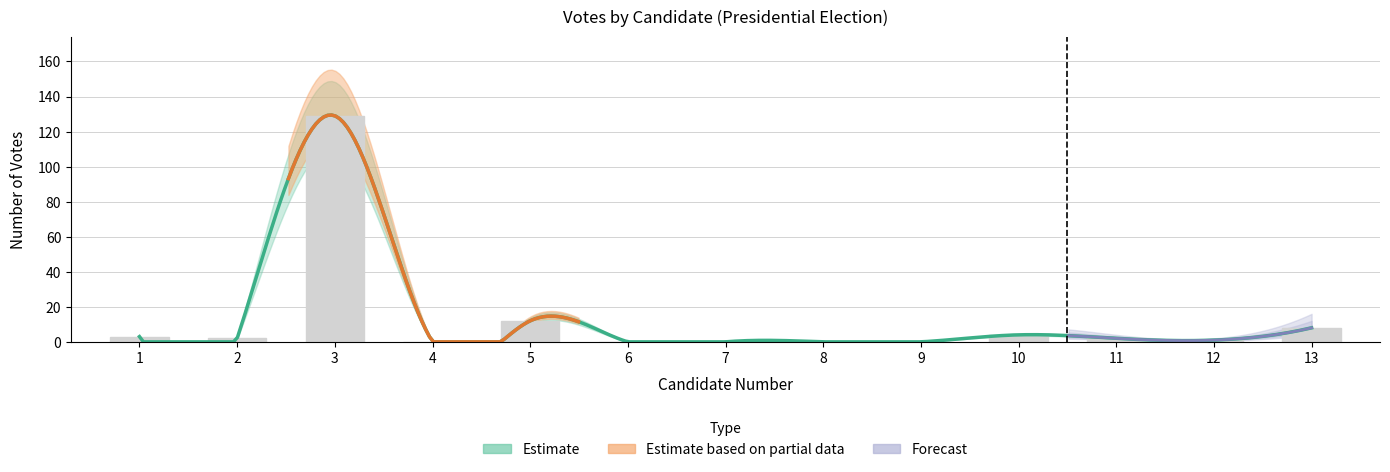

The chart shows a value of 12 at 5. True or false?

True